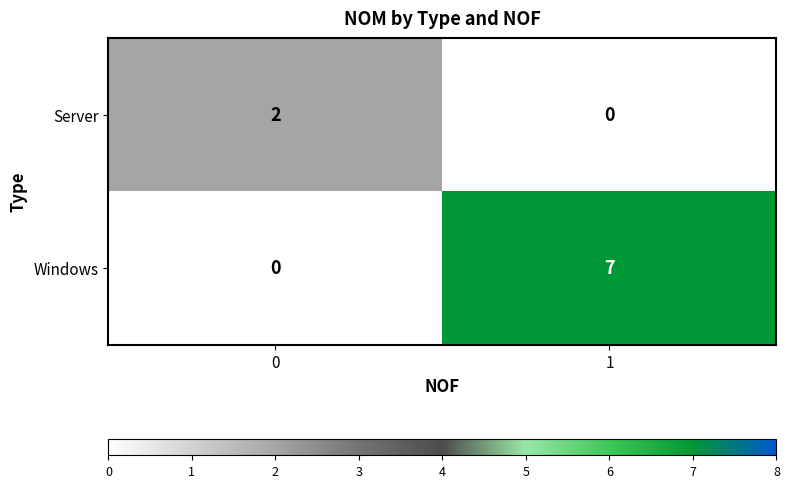

Reading left to right, transcribe all the data shown in this chart.

Server: 2	0
Windows: 0	7